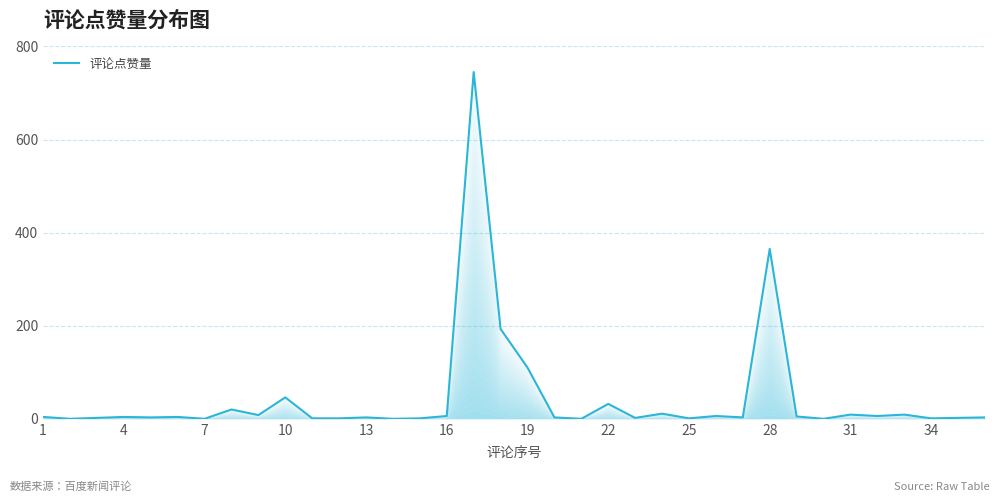

How many data points are above 4?

15